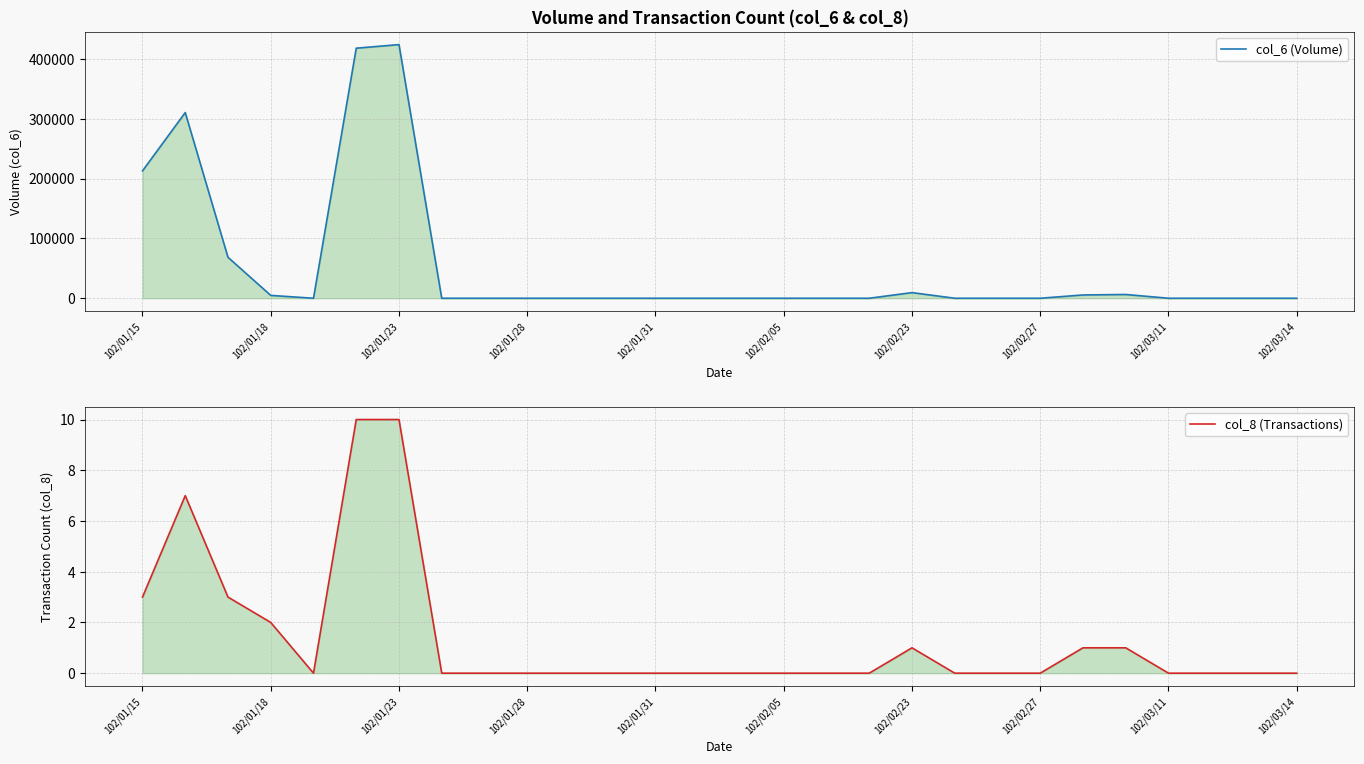

What is the average value of the col_8 (Transactions) series?

1